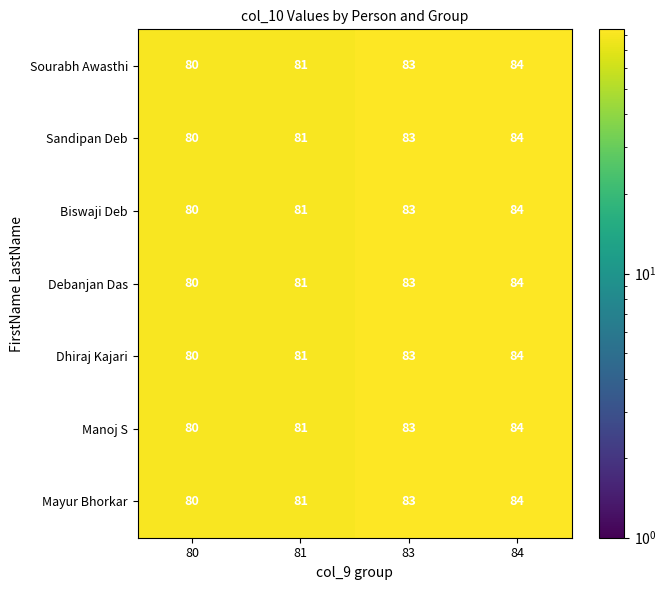

What is the difference between the maximum and second lowest values in the Sandipan Deb series?

3